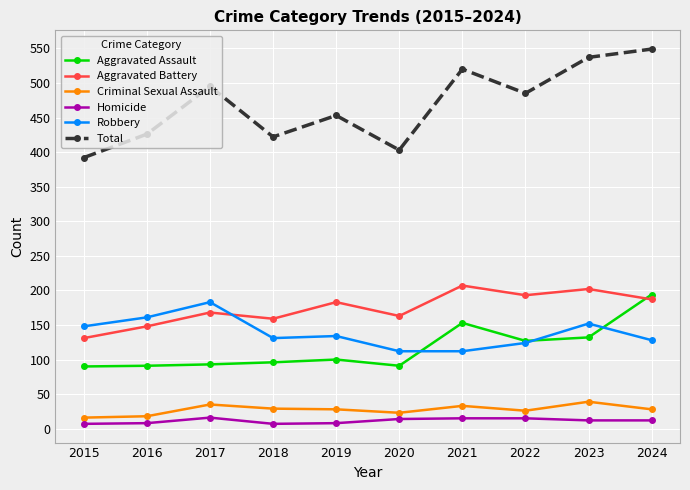

How many categories are shown in the chart?

10